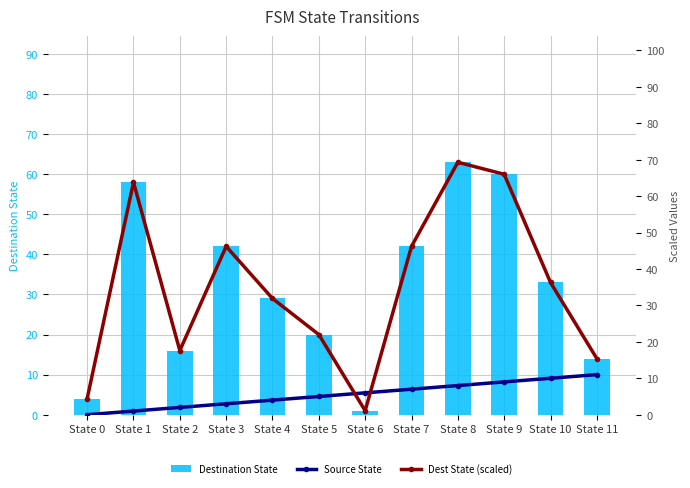

Where is Dest State (scaled) nearest to the value 35?

State 10